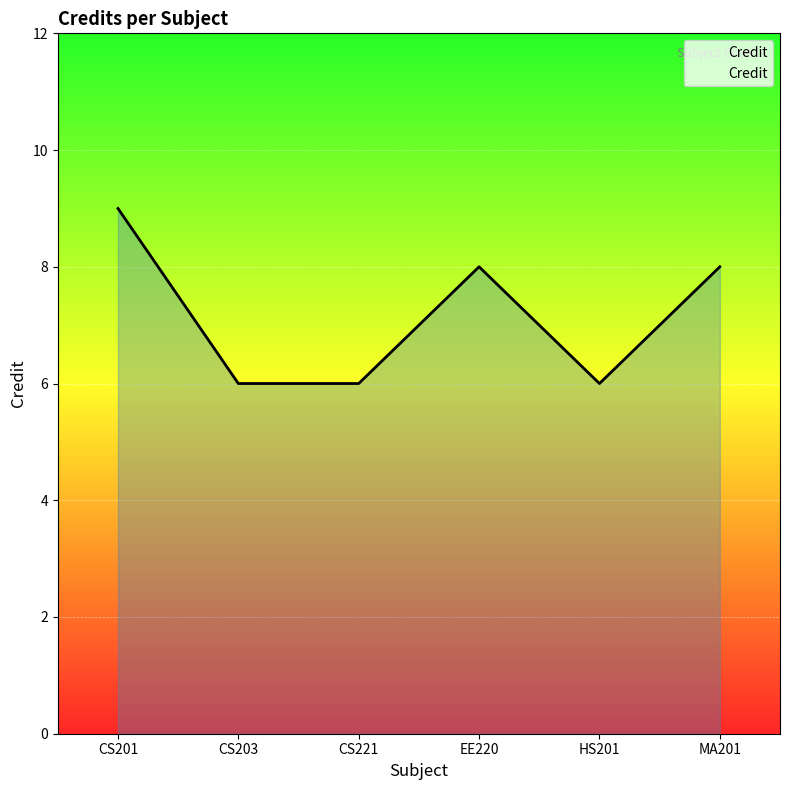

What is the approximate value at CS201?

9